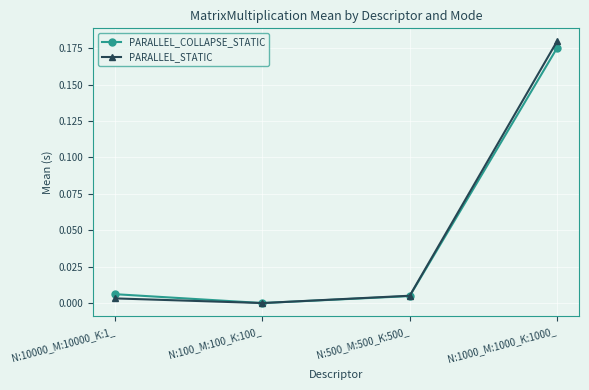

True or false: PARALLEL_STATIC has a value of 0.0 at N:500_M:500_K:500_.

True